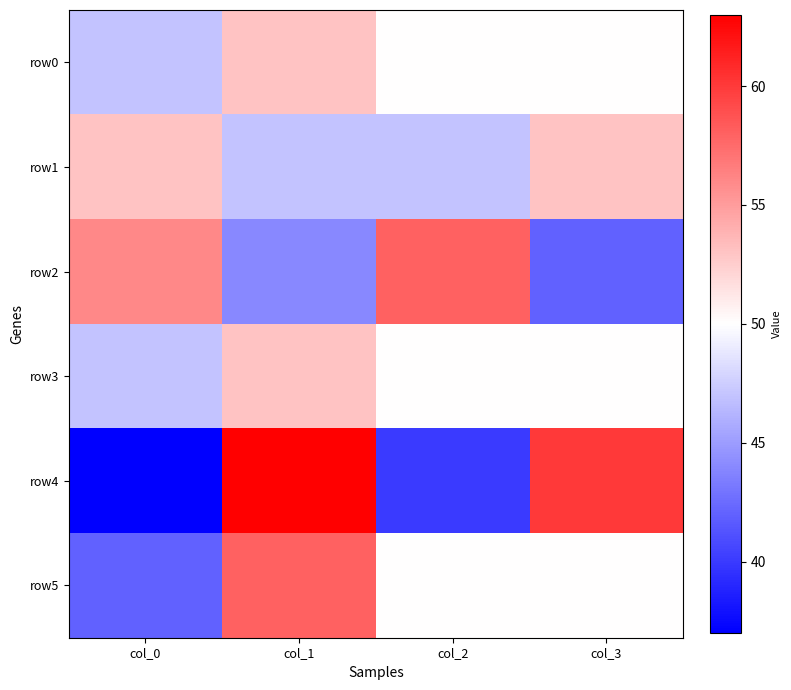

Reading left to right, what are all the values shown in this chart?

row0: col_0=47	col_1=53	col_2=50	col_3=50
row1: col_0=53	col_1=47	col_2=47	col_3=53
row2: col_0=56	col_1=44	col_2=58	col_3=42
row3: col_0=47	col_1=53	col_2=50	col_3=50
row4: col_0=37	col_1=63	col_2=40	col_3=60
row5: col_0=42	col_1=58	col_2=50	col_3=50